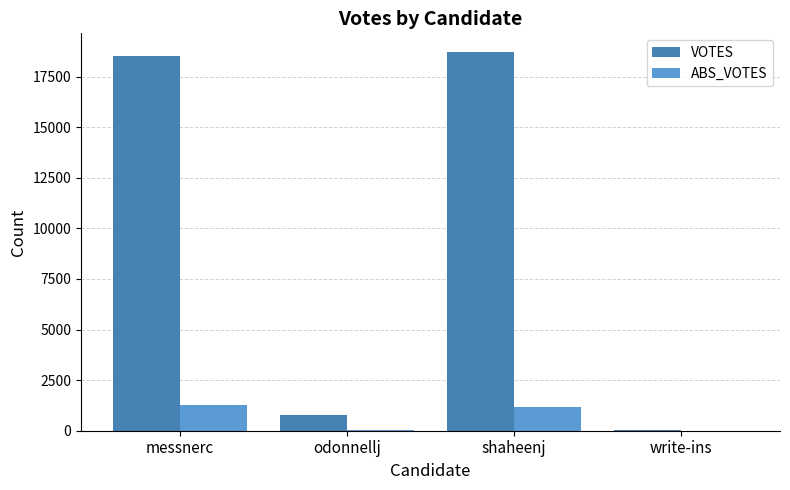

What is the spread (max minus min) of values at shaheenj?

17553